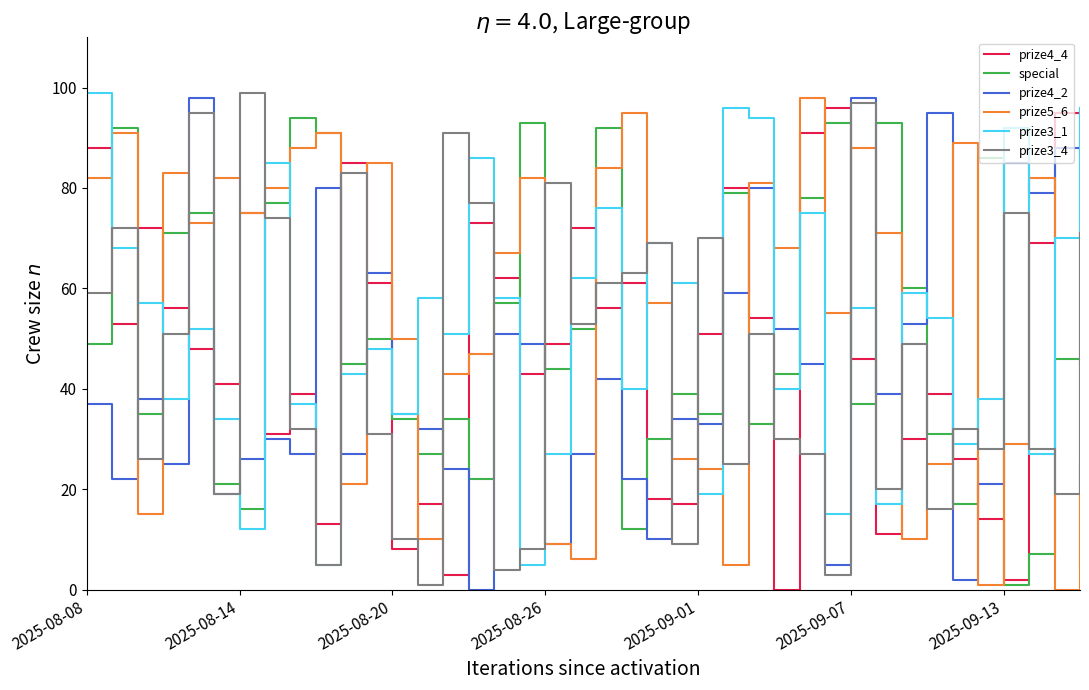

What is the maximum value for special?

94